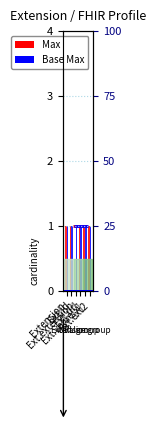

What is the label of the 1st bar from the left?

Extension